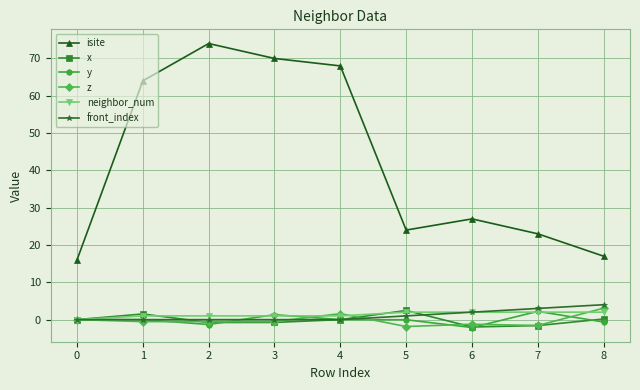

True or false: y and x intersect in this chart.

True